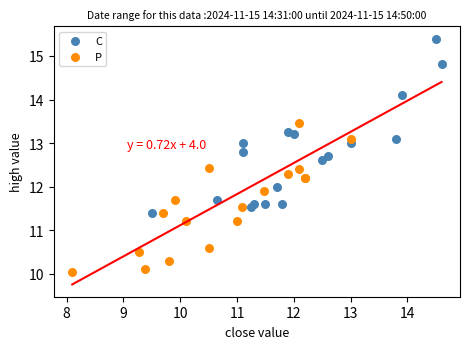

Which series contains the lowest Y value?

P